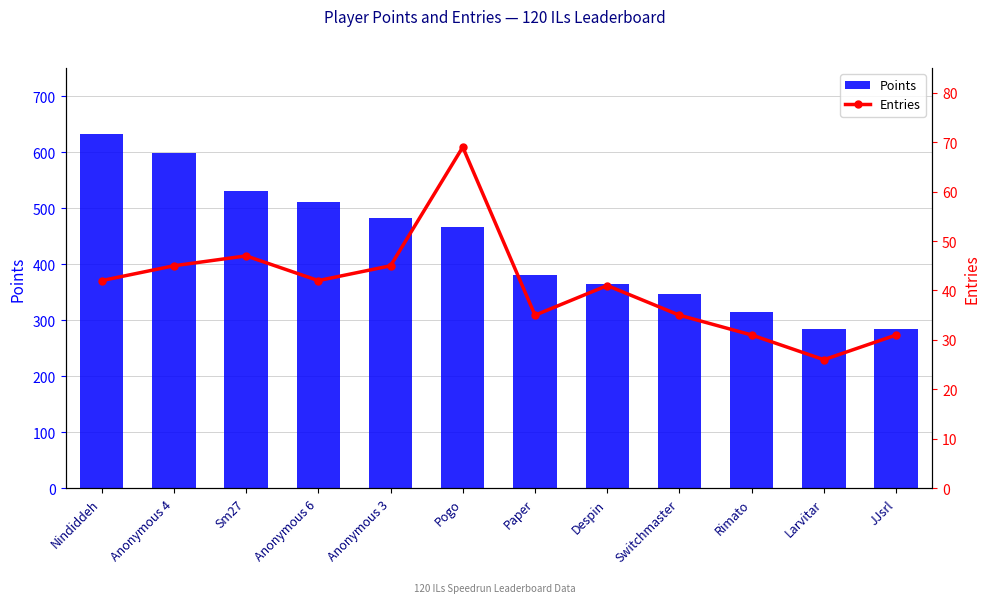

Reading left to right, list all the values displayed in this chart.

Points: 632	598	531	511	482	467	380	364	347	314	285	284
Entries: 42	45	47	42	45	69	35	41	35	31	26	31